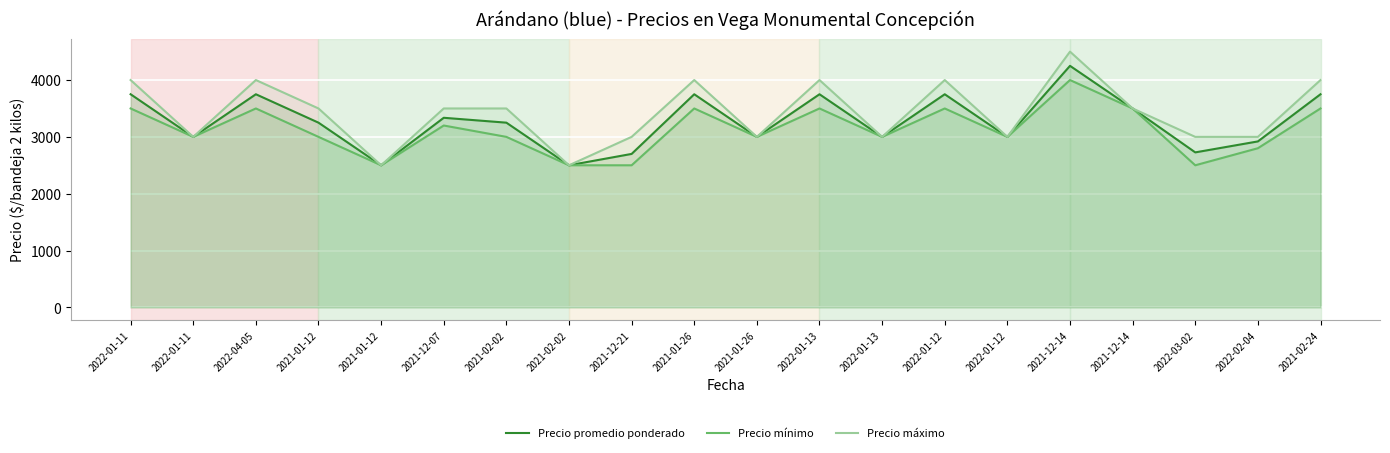

At 2022-01-11, list the series in order from smallest to largest.

Precio mínimo, Precio promedio ponderado, Precio máximo